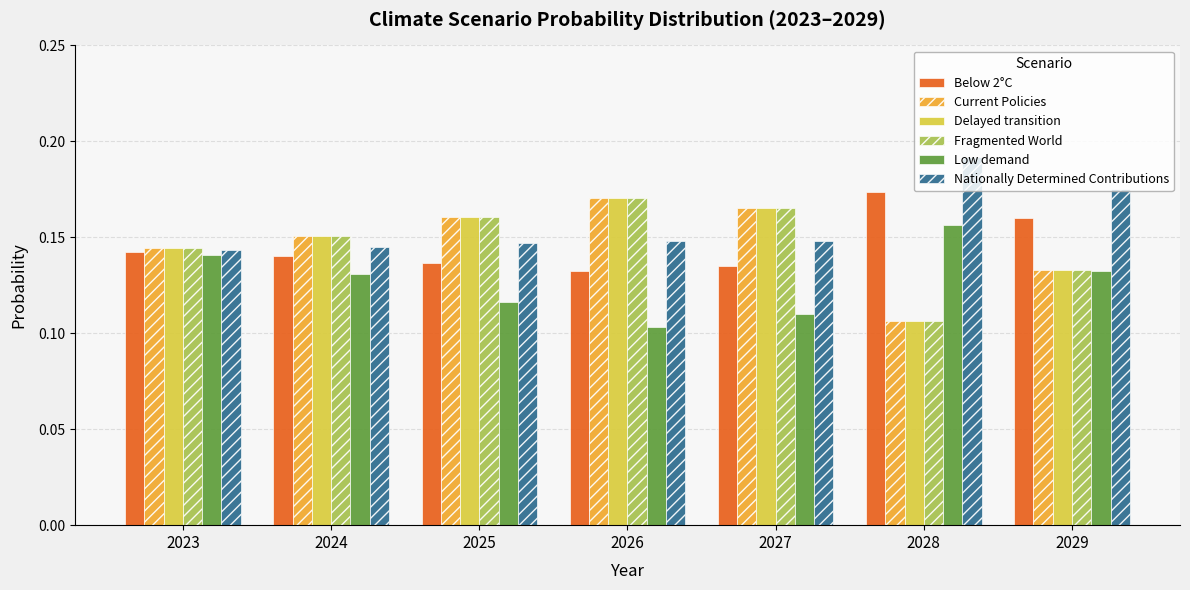

At which label does Fragmented World reach its peak?

2026